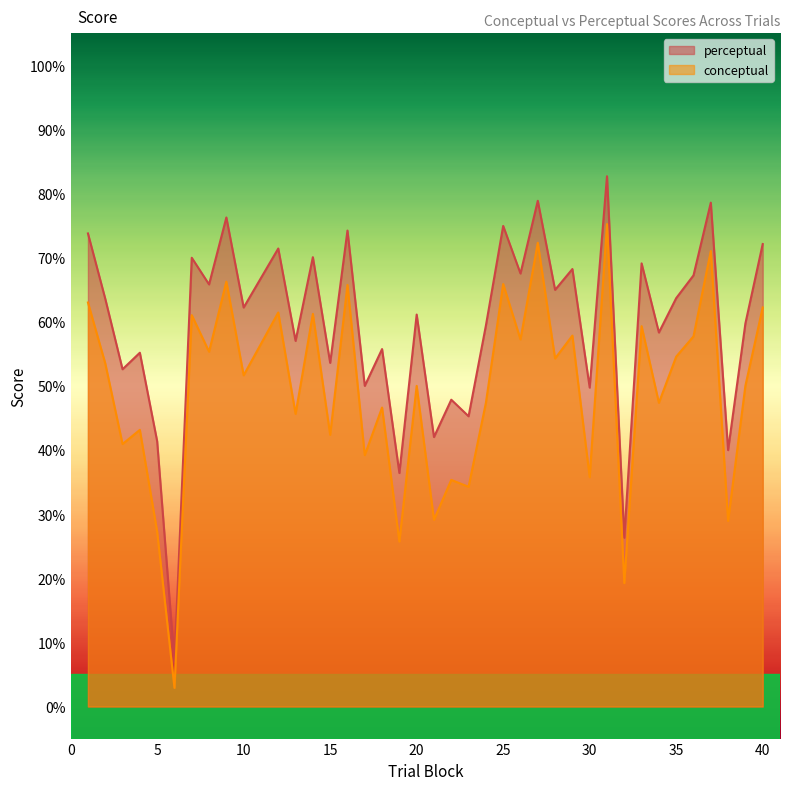

Does the chart display data point markers on the line(s)?

No